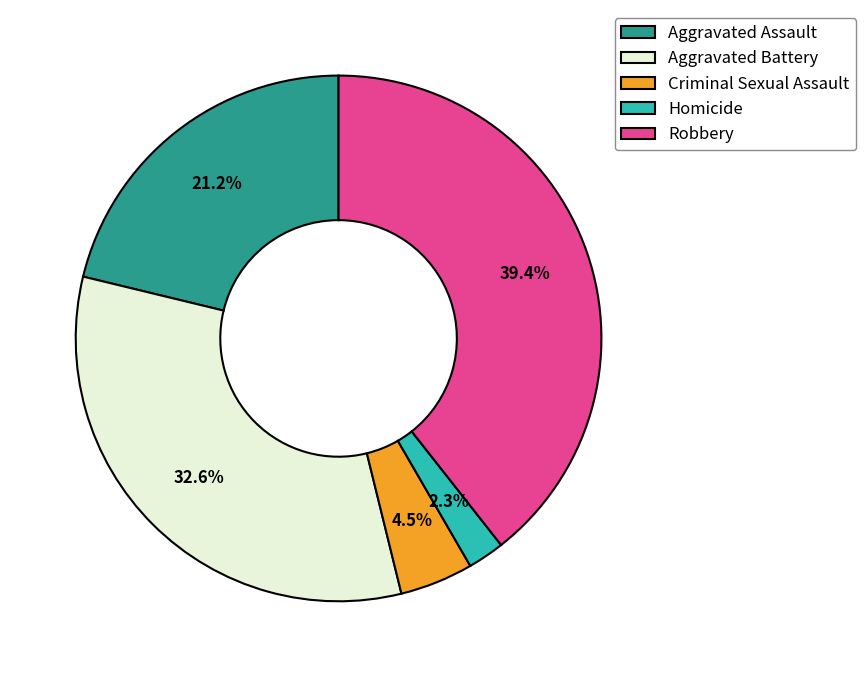

To the nearest percent, what is the difference between the largest and smallest slice percentages?

37%